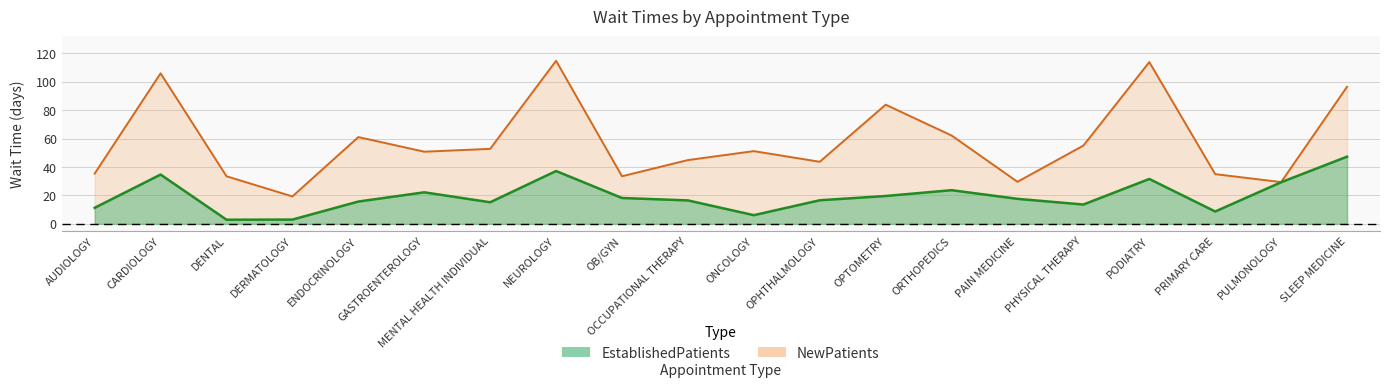

Rank the series by their maximum value, from lowest to highest.

EstablishedPatients, NewPatients